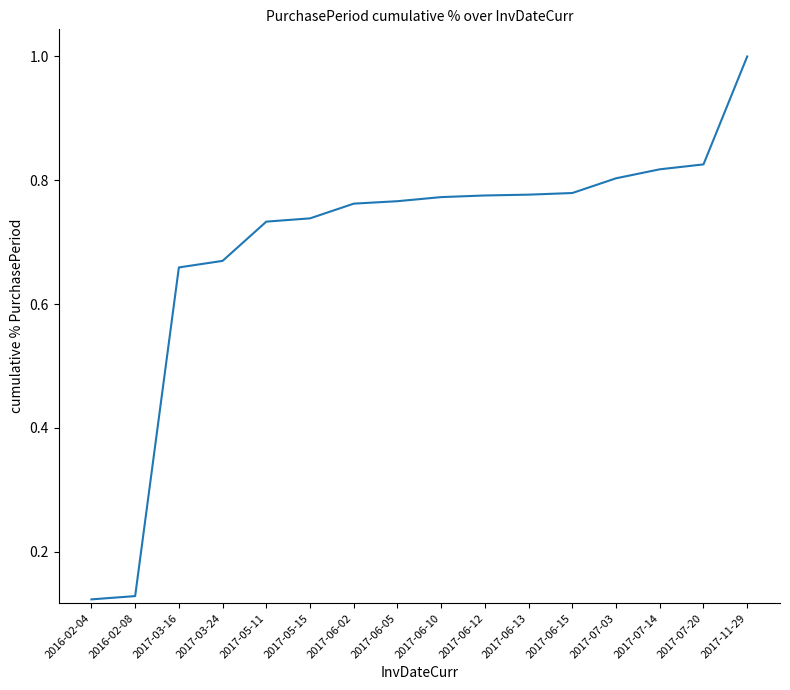

The value at 2017-11-29 is 0.6. True or false?

False